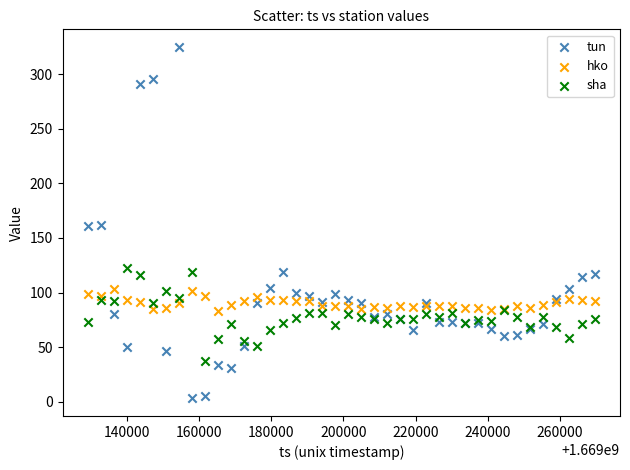

What is the X range (max minus min) for the scatter plot?

140400